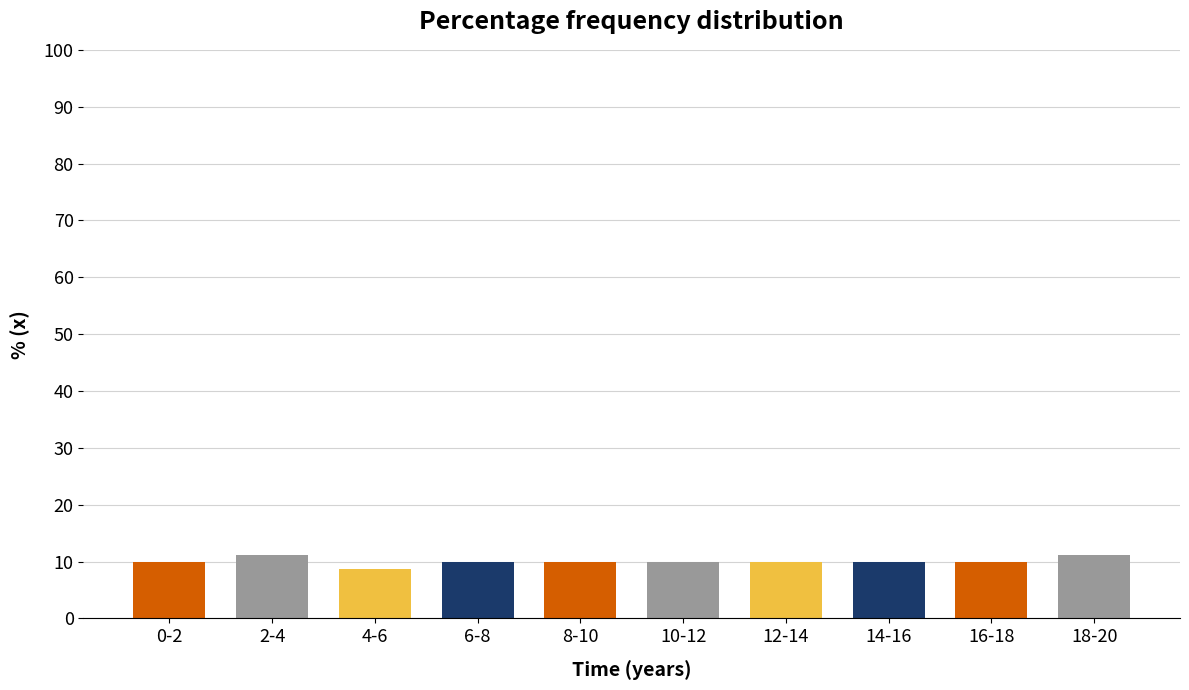

Reading left to right, extract all data points from this chart.

9.9	11.1	8.6	9.9	9.9	9.9	9.9	9.9	9.9	11.1